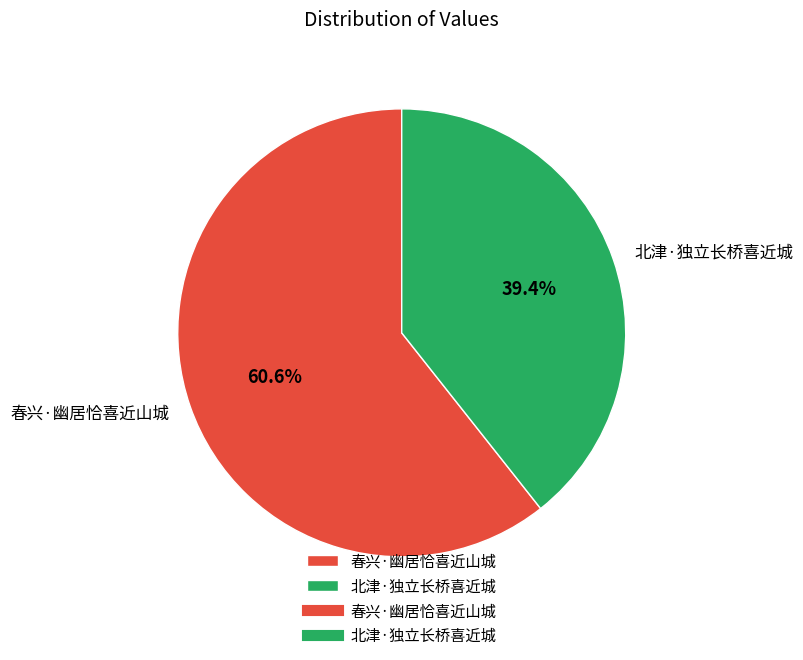

To the nearest percent, what is the combined percentage of 北津·独立长桥喜近城 and 春兴·幽居恰喜近山城?

100%